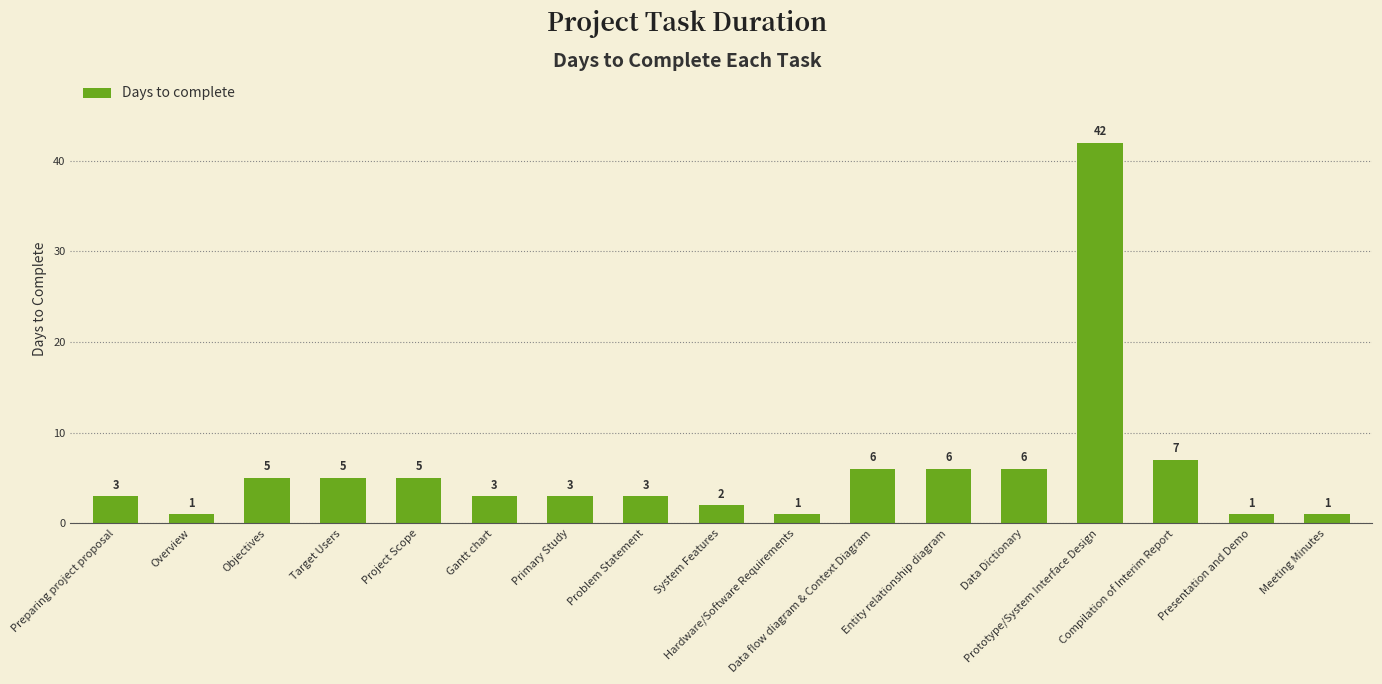

How many categories are shown in the chart?

17